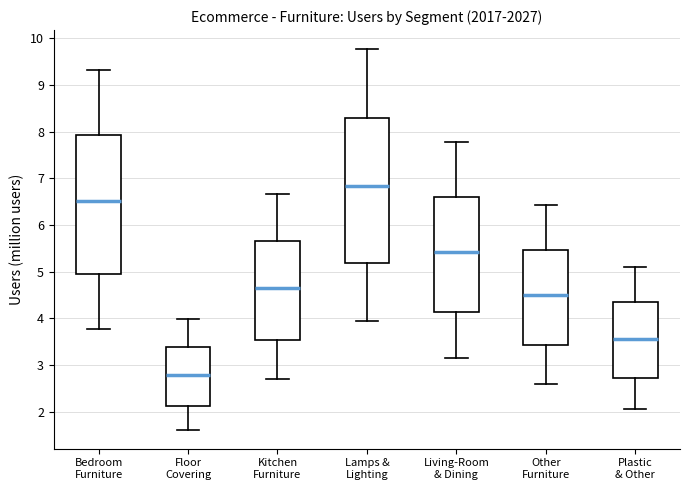

Reading left to right, read every box against the y-axis: the position of its median line, the range the box covers, and the ends of its whiskers. The values are not printed on the chart, so give them approximately, as read against the axis.

Bedroom Furniture: median 6.5, box 5.0 to 7.9, whiskers 3.8 to 9.3
Floor Covering: median 2.8, box 2.1 to 3.4, whiskers 1.6 to 4.0
Kitchen Furniture: median 4.7, box 3.5 to 5.7, whiskers 2.7 to 6.7
Lamps & Lighting: median 6.8, box 5.2 to 8.3, whiskers 4.0 to 9.8
Living-Room & Dining: median 5.4, box 4.1 to 6.6, whiskers 3.1 to 7.8
Other Furniture: median 4.5, box 3.4 to 5.5, whiskers 2.6 to 6.4
Plastic & Other: median 3.6, box 2.7 to 4.3, whiskers 2.1 to 5.1